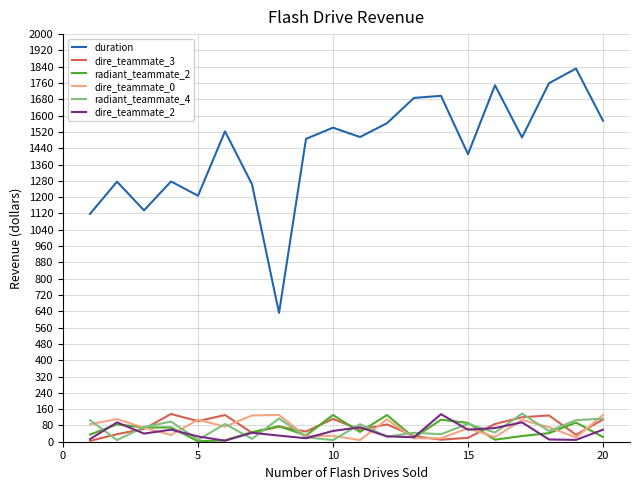

What is the minimum value for radiant_teammate_2?

2